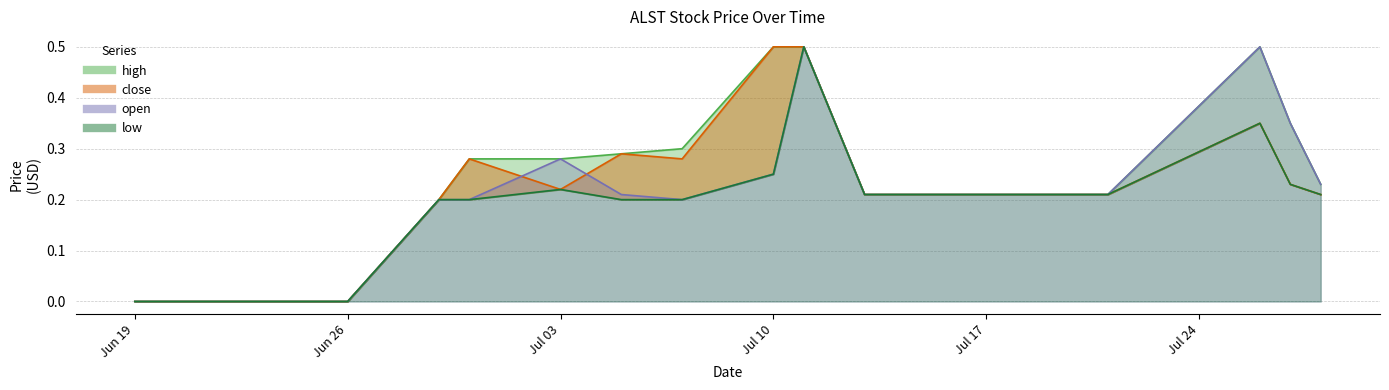

What is the difference between the low values at 2017-07-21 and 2017-06-20?

0.2